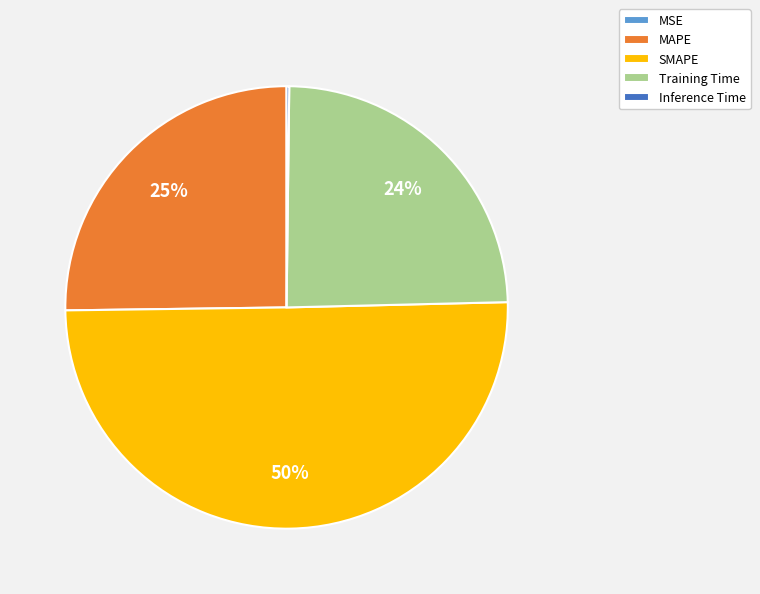

To the nearest percent, what is the average slice percentage?

20%